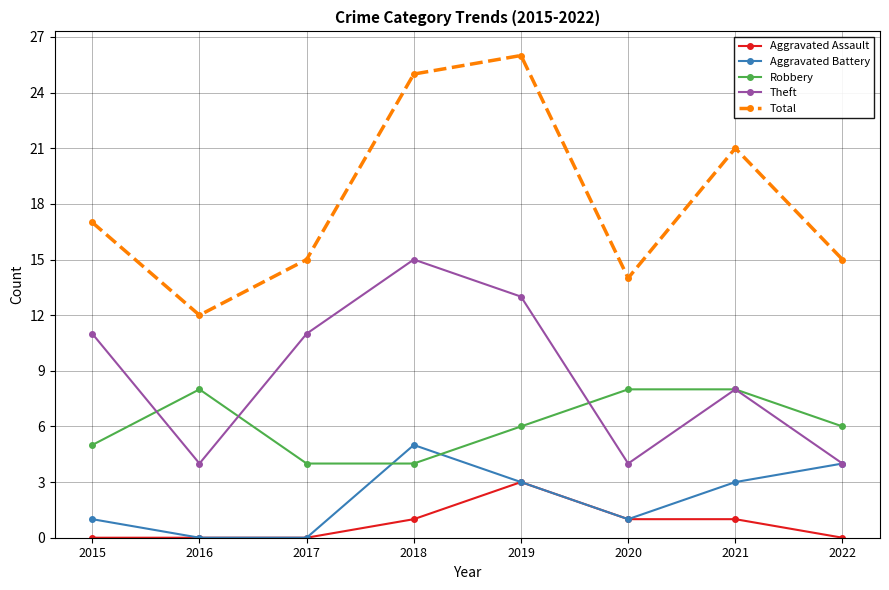

Does the chart display data point markers on the line(s)?

Yes